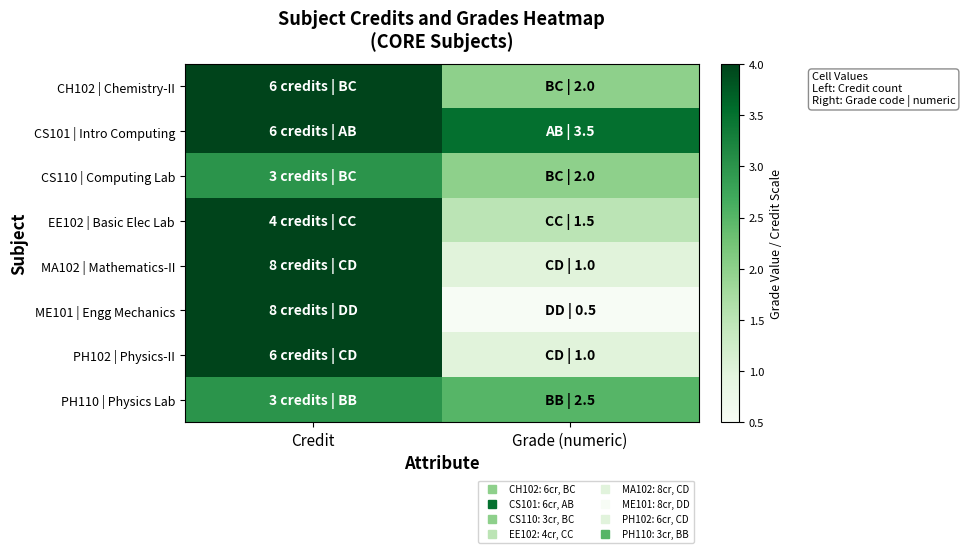

At Grade (numeric), list the series in order from smallest to largest.

ME101 | Engg Mechanics, MA102 | Mathematics-II, PH102 | Physics-II, EE102 | Basic Elec Lab, CH102 | Chemistry-II, CS110 | Computing Lab, PH110 | Physics Lab, CS101 | Intro Computing